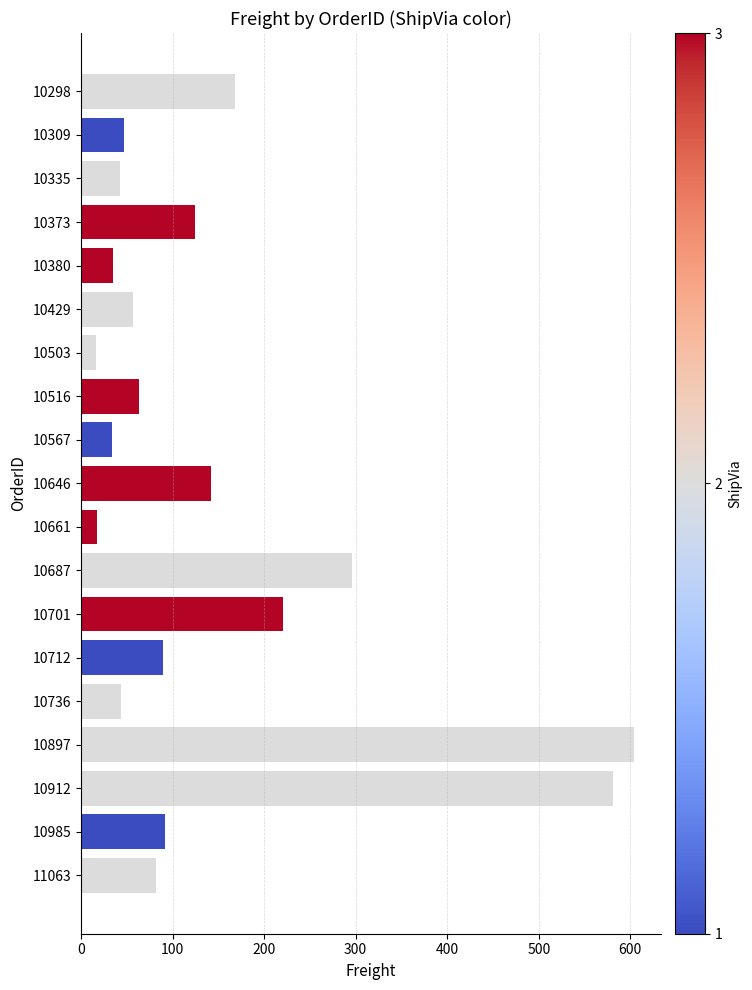

Is it true that the value at 10380 is 35.0?

True